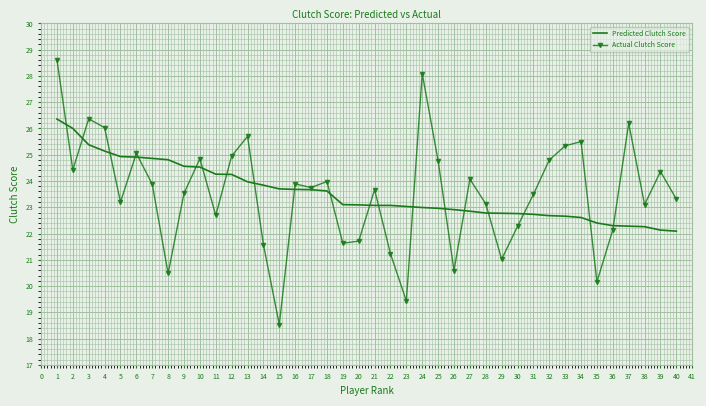

At 29, list the series in order from smallest to largest.

Actual Clutch Score, Predicted Clutch Score